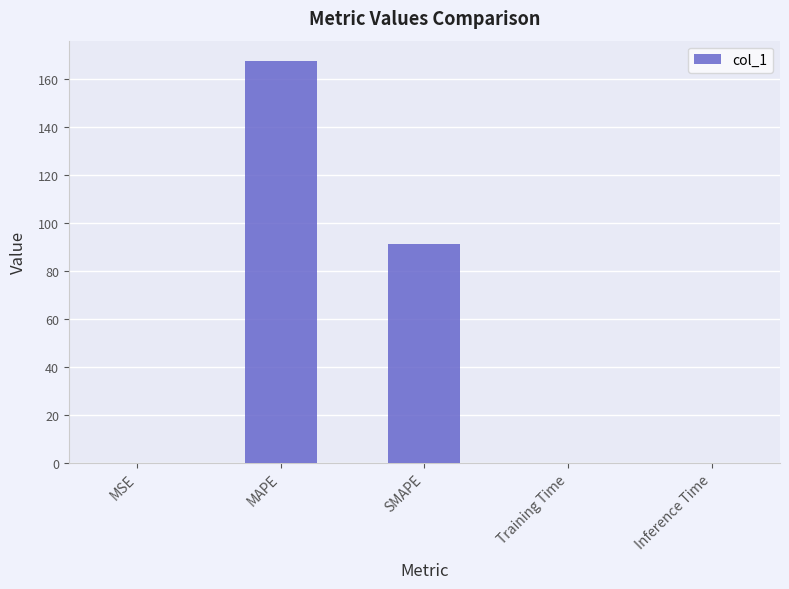

The value at MAPE is 167.4. True or false?

True